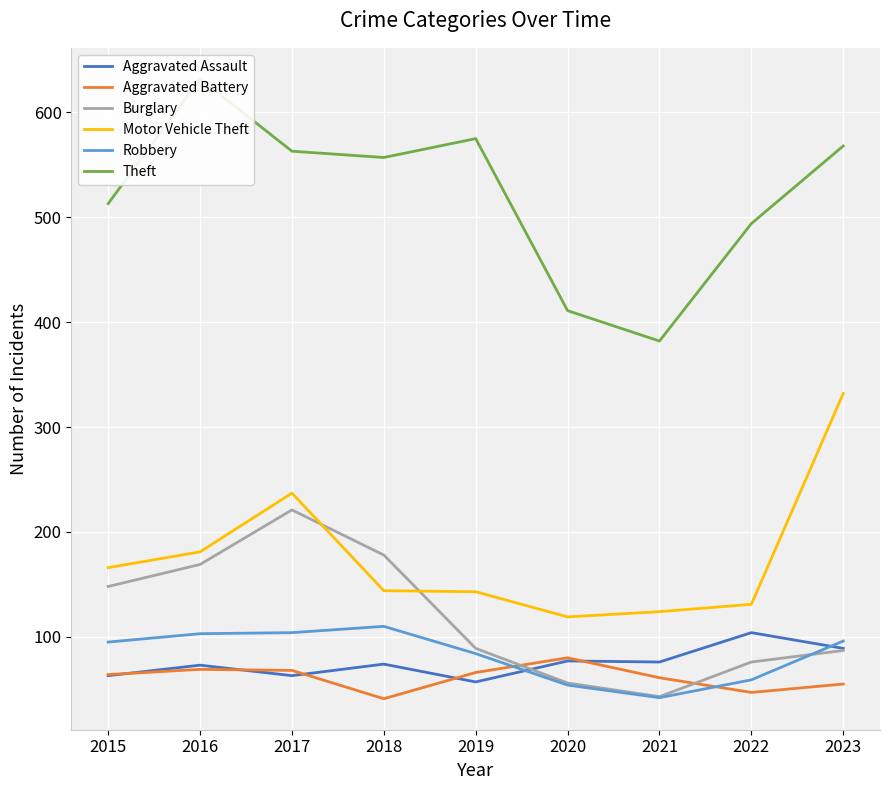

Reading left to right, transcribe all the data shown in this chart.

Aggravated Assault: 2015=63	2016=73	2017=63	2018=74	2019=57	2020=77	2021=76	2022=104	2023=89
Aggravated Battery: 2015=64	2016=69	2017=68	2018=41	2019=66	2020=80	2021=61	2022=47	2023=55
Burglary: 2015=148	2016=169	2017=221	2018=178	2019=89	2020=56	2021=43	2022=76	2023=87
Motor Vehicle Theft: 2015=166	2016=181	2017=237	2018=144	2019=143	2020=119	2021=124	2022=131	2023=332
Robbery: 2015=95	2016=103	2017=104	2018=110	2019=84	2020=54	2021=42	2022=59	2023=96
Theft: 2015=513	2016=632	2017=563	2018=557	2019=575	2020=411	2021=382	2022=494	2023=568